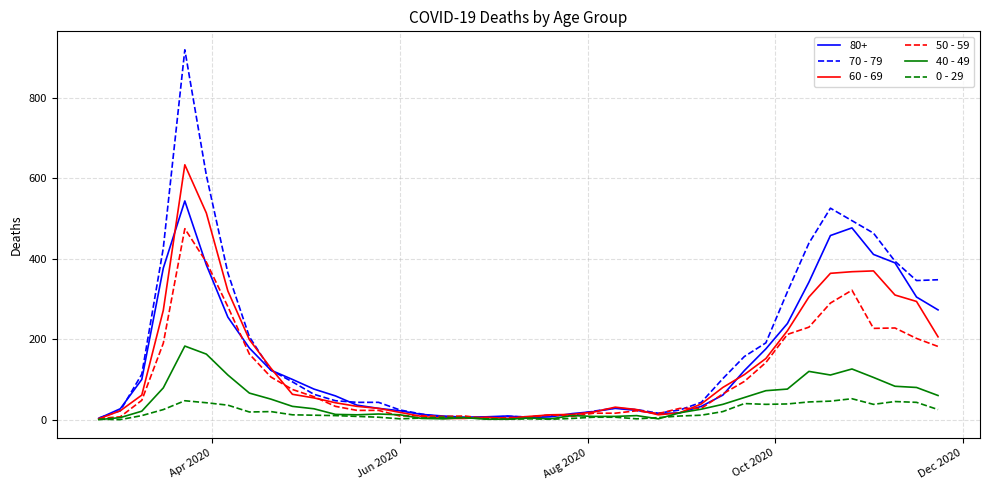

List the series in order of their peak value, highest first.

70 - 79, 60 - 69, 80+, 50 - 59, 40 - 49, 0 - 29